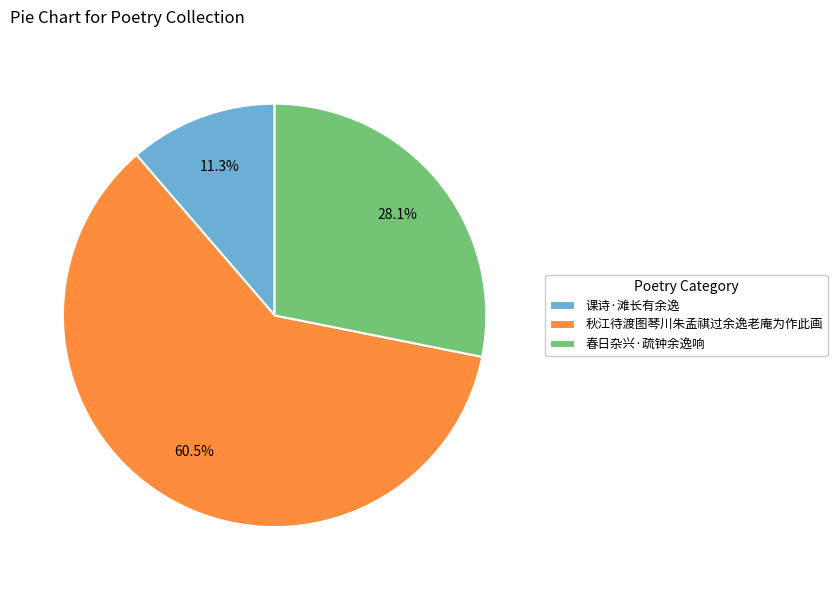

Does any single category account for the majority?

Yes